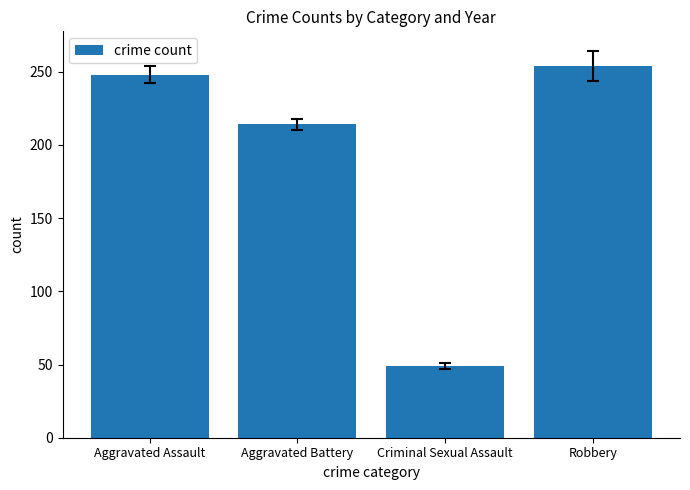

What is the sum of all values?

765